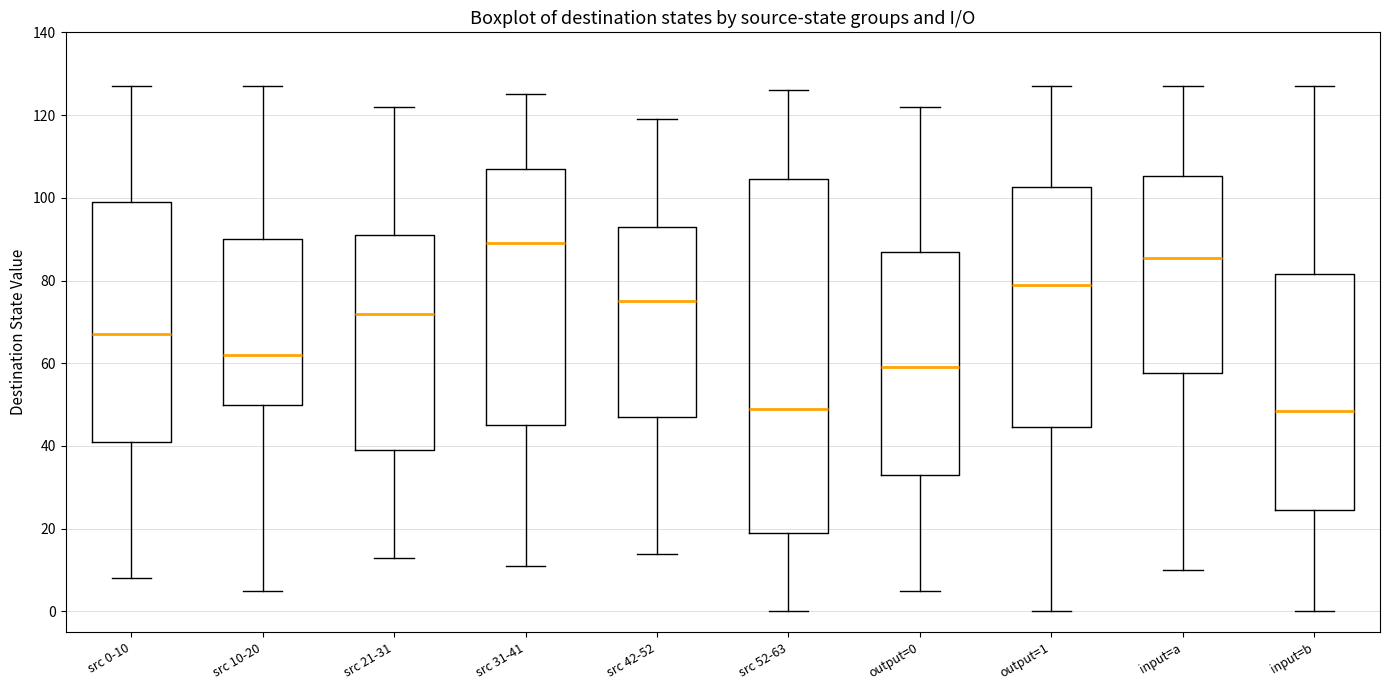

Which box is the tallest, from its lower edge to its upper edge?

src 52-63